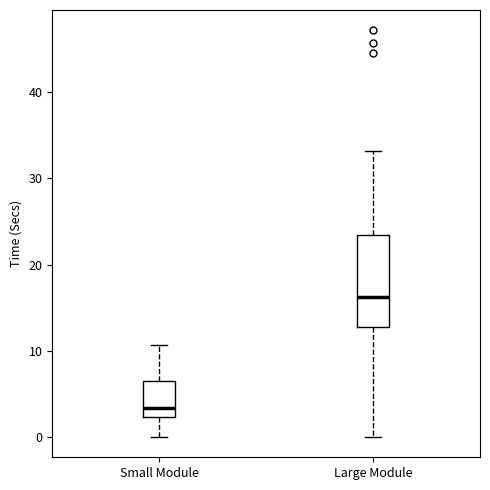

Reading left to right, read every box against the y-axis: the position of its median line, the range the box covers, and the ends of its whiskers. The values are not printed on the chart, so give them approximately, as read against the axis.

Small Module: median 3, box 2 to 6, whiskers 0 to 11
Large Module: median 16, box 13 to 23, whiskers 0 to 33